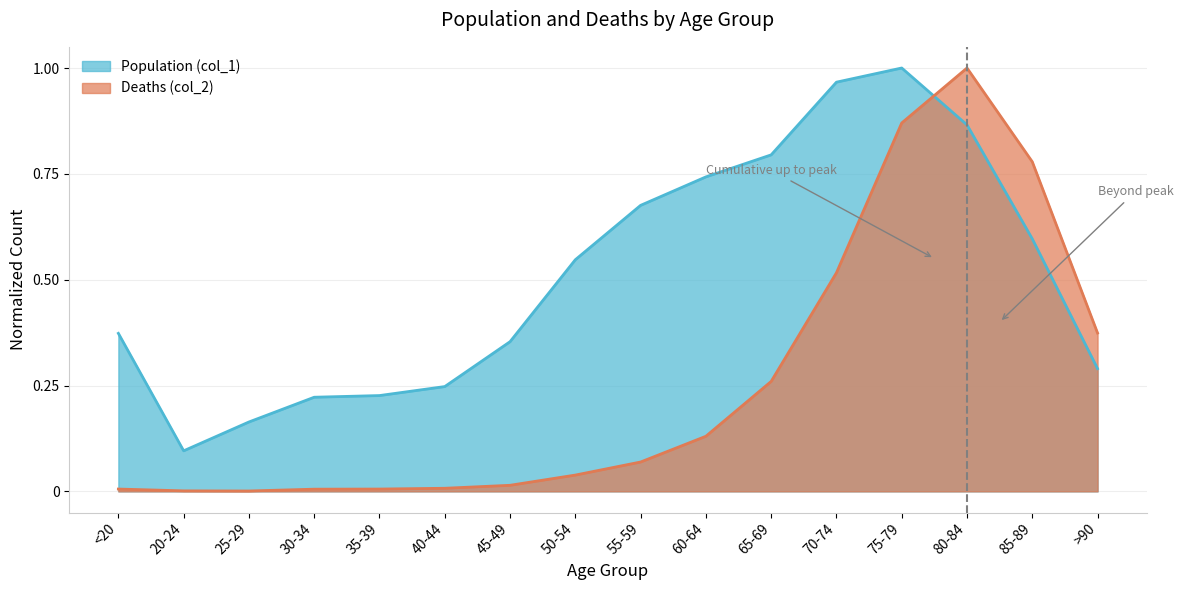

What is the lowest value of the Population (col_1) series?

0.1